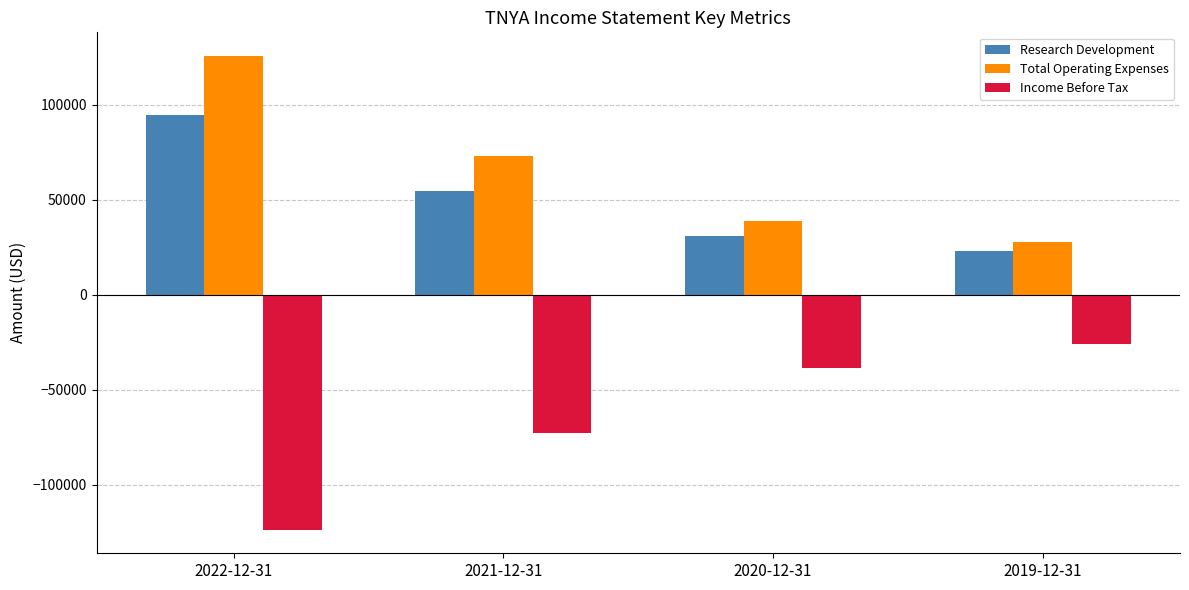

What is the spread (max minus min) of values at 2021-12-31?

145500